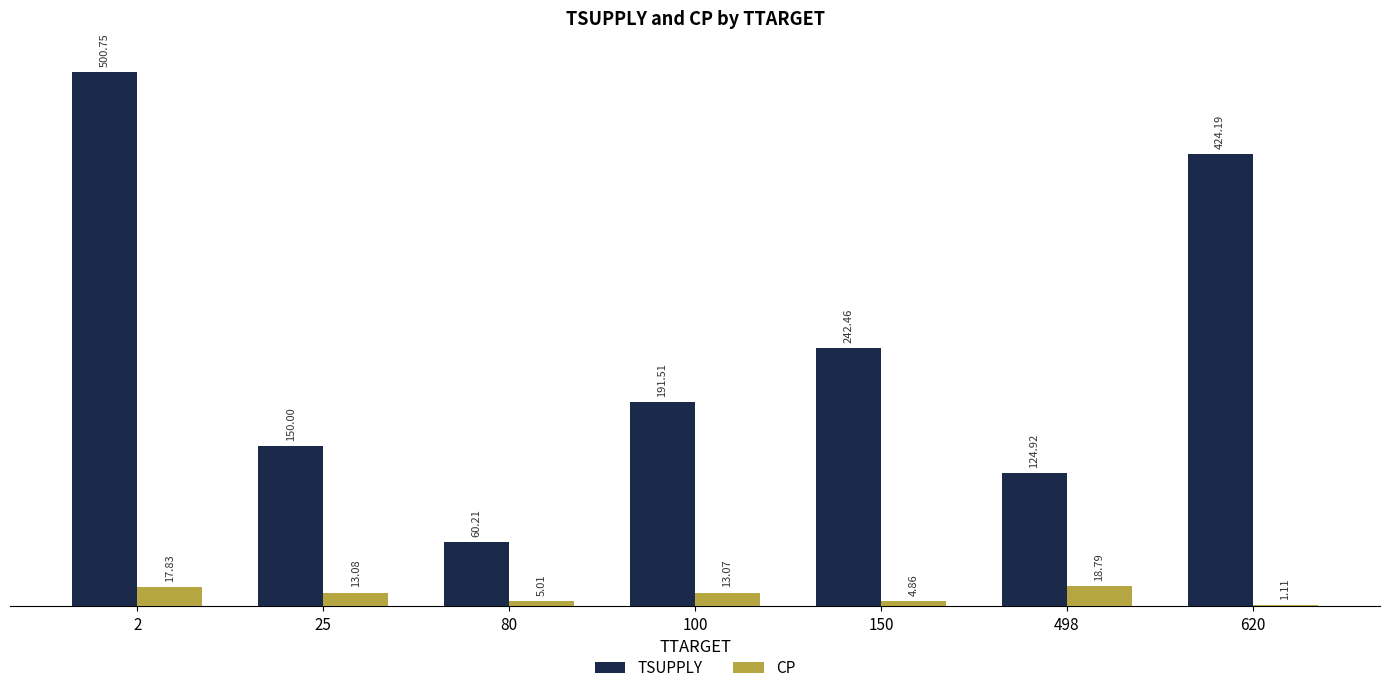

Which series changed the most between 100 and 620?

TSUPPLY